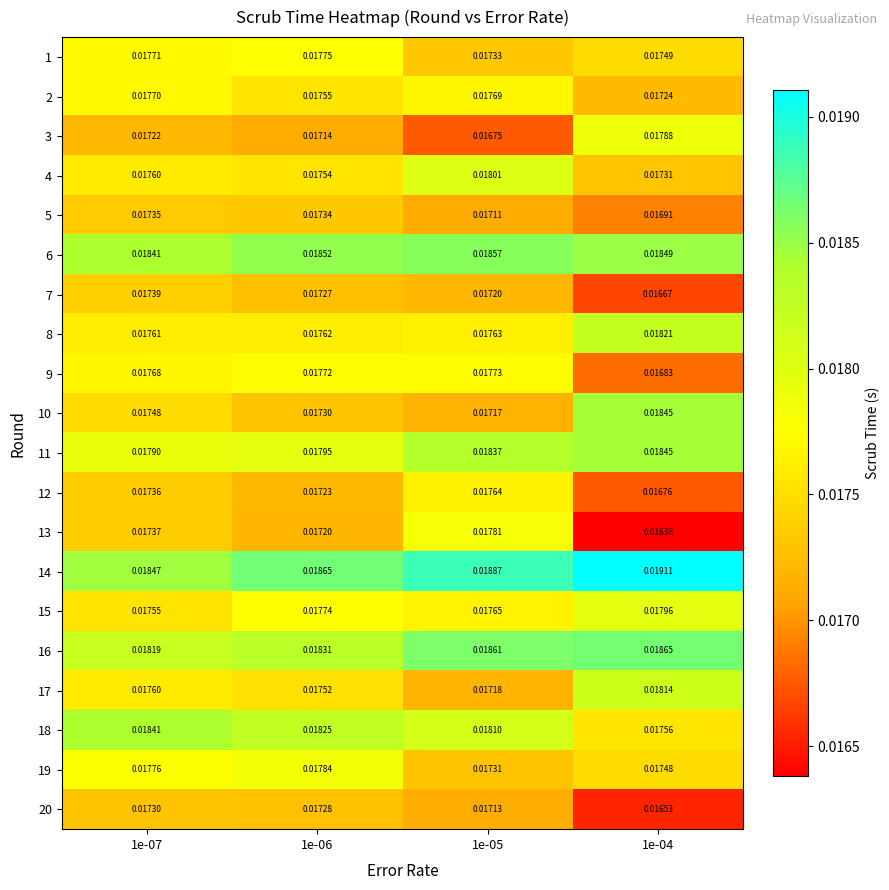

Rank the series at 1e-05 from highest to lowest value.

14, 16, 6, 11, 18, 4, 13, 9, 2, 15, 12, 8, 1, 19, 7, 17, 10, 20, 5, 3